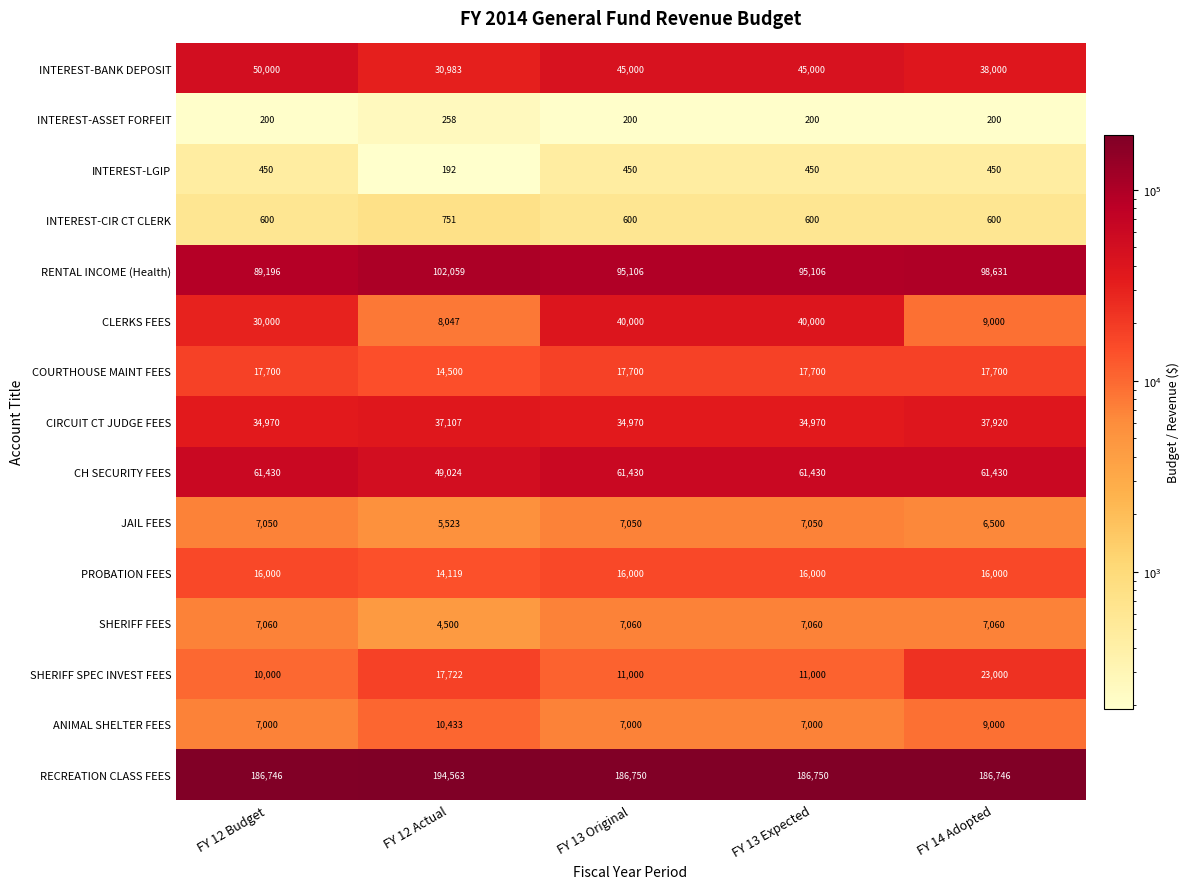

Which series has the largest range (max minus min)?

CLERKS FEES